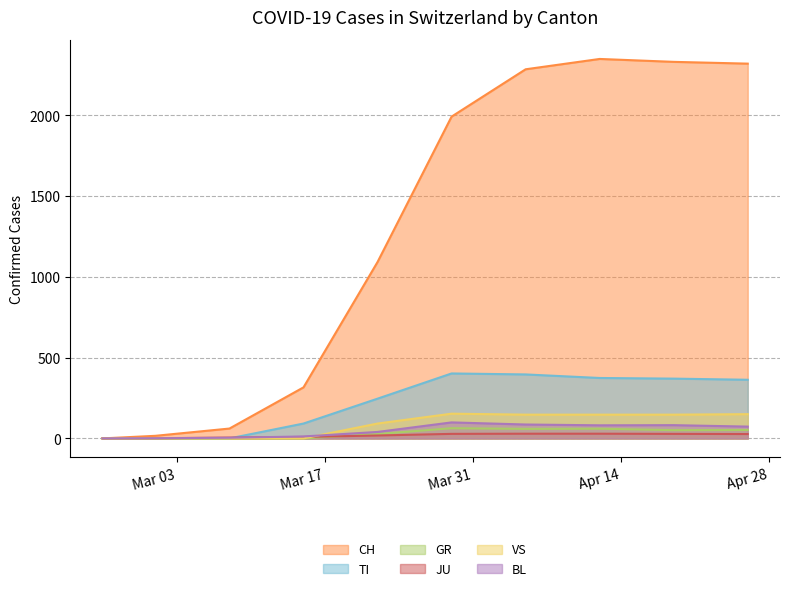

The value of JU at 2020-05-10 is 54. True or false?

False